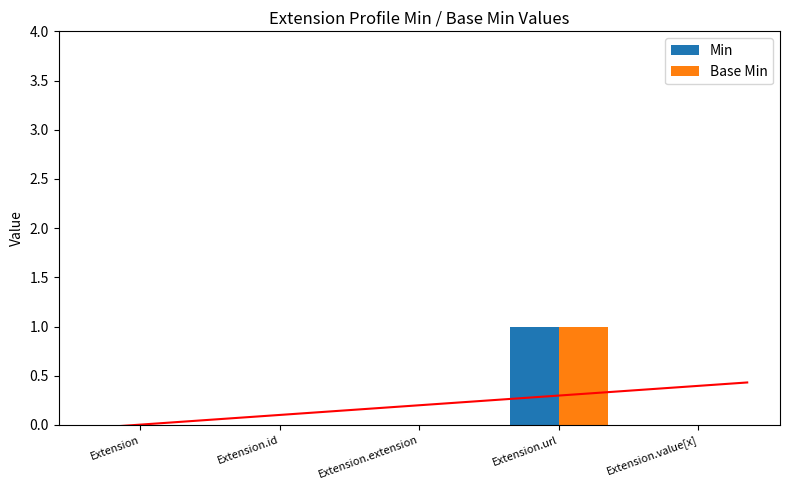

What is the maximum value for Min?

1